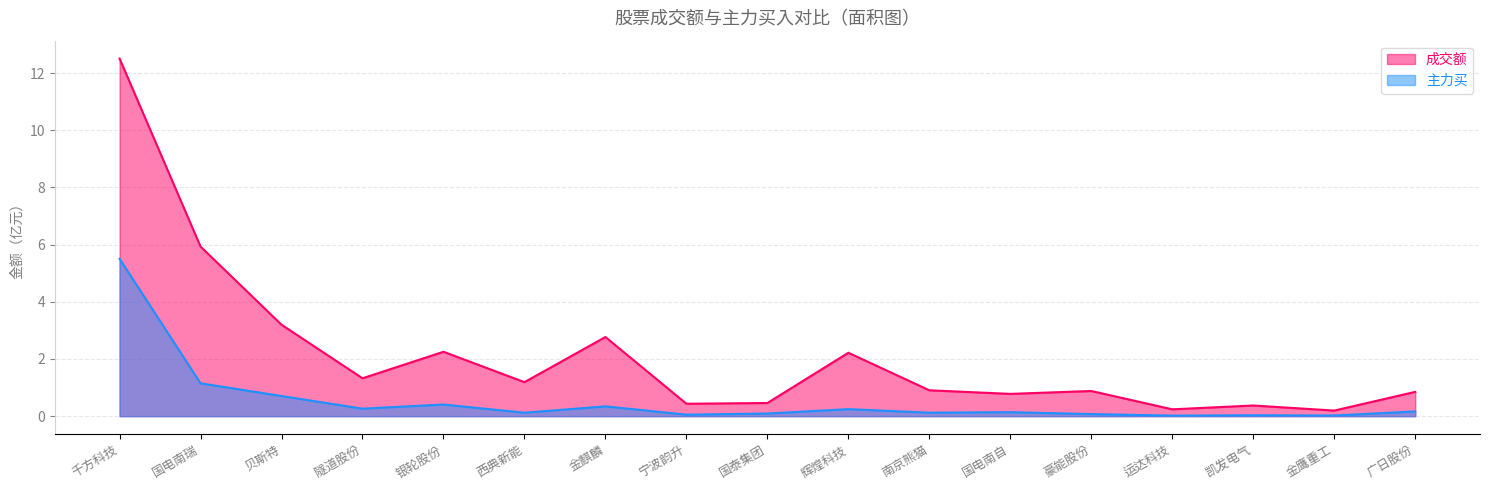

Is it true that 主力买 equals 1.7 at 国电南瑞?

False